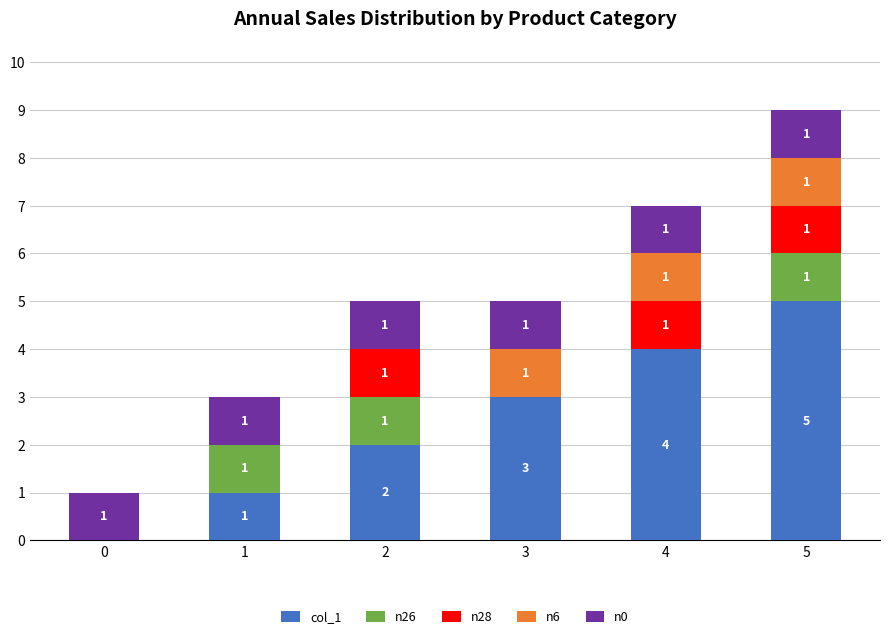

What is the total value across all series at 4?

7